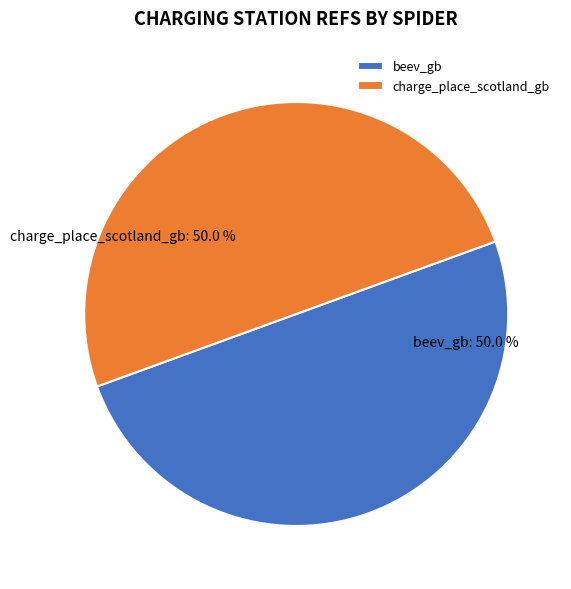

How much of the chart is everything except beev_gb?

50.0%